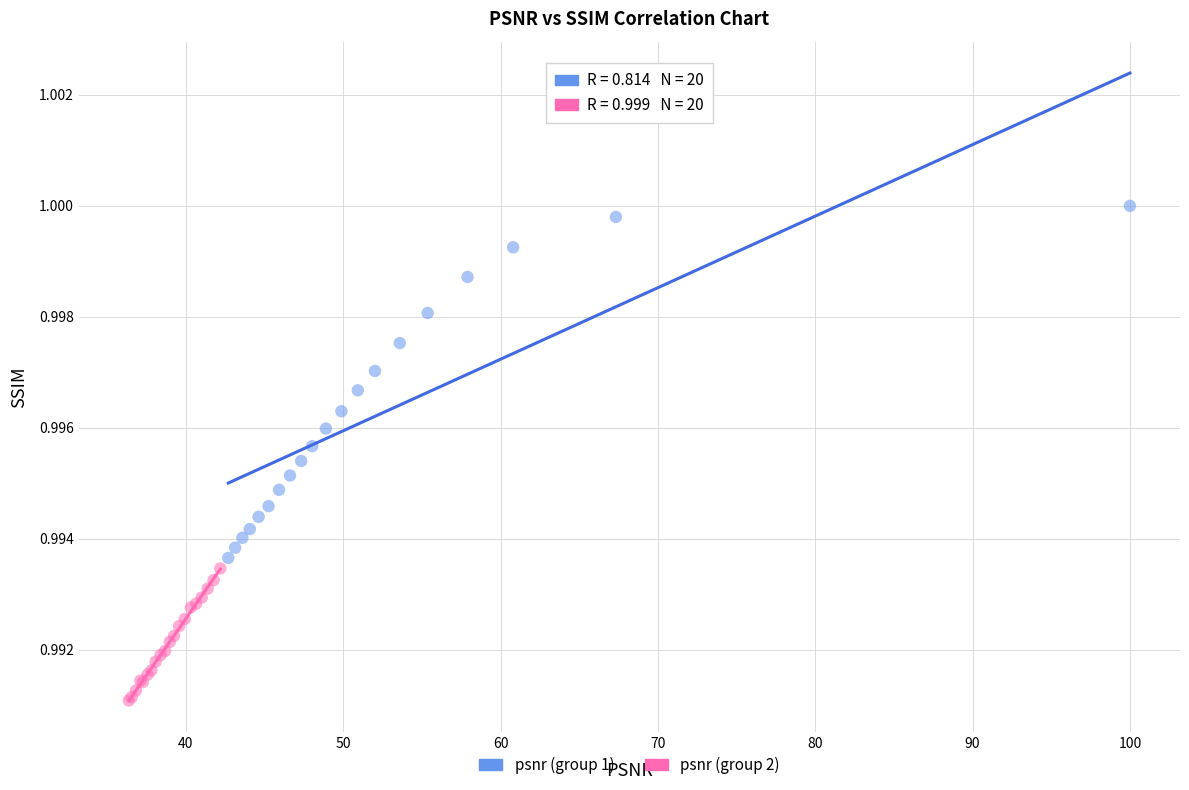

Which series has the widest spread of Y values?

psnr (group 1)